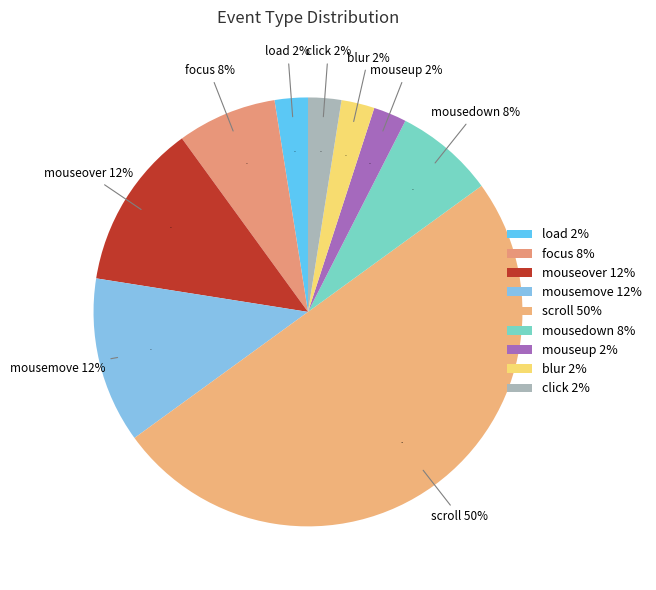

To the nearest percent, what is the difference between the largest and smallest slice percentages?

48%